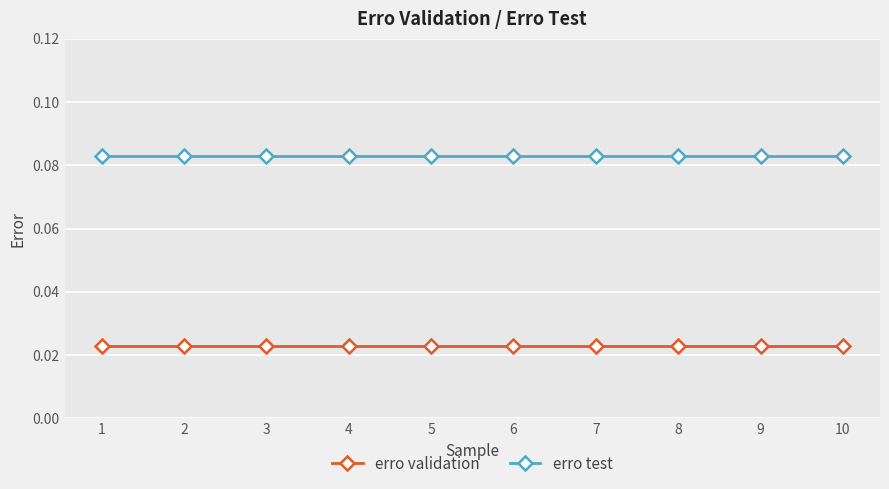

At how many categories does at least one series exceed 0?

10